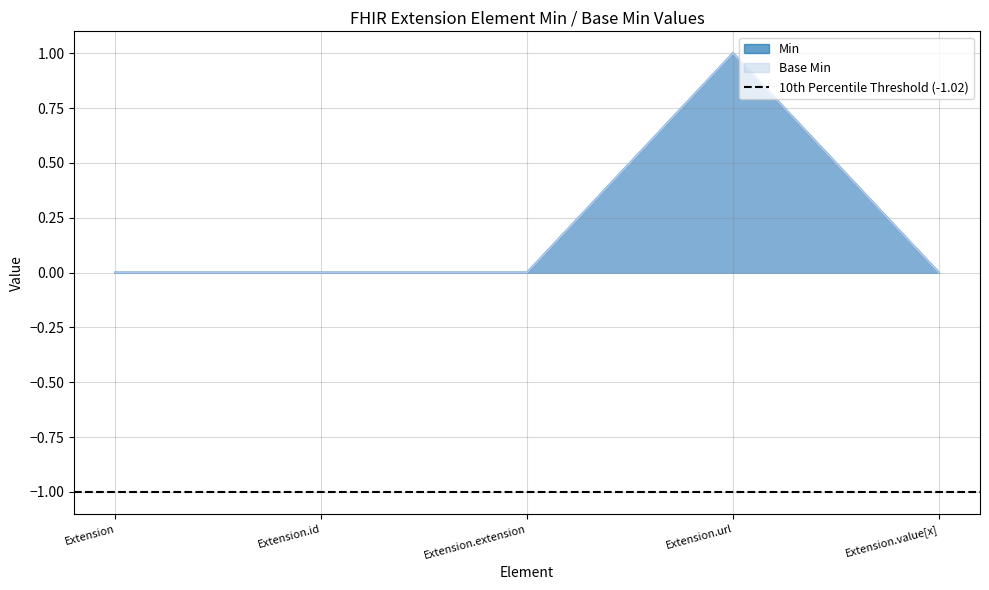

True or false: Base Min and Min intersect in this chart.

False